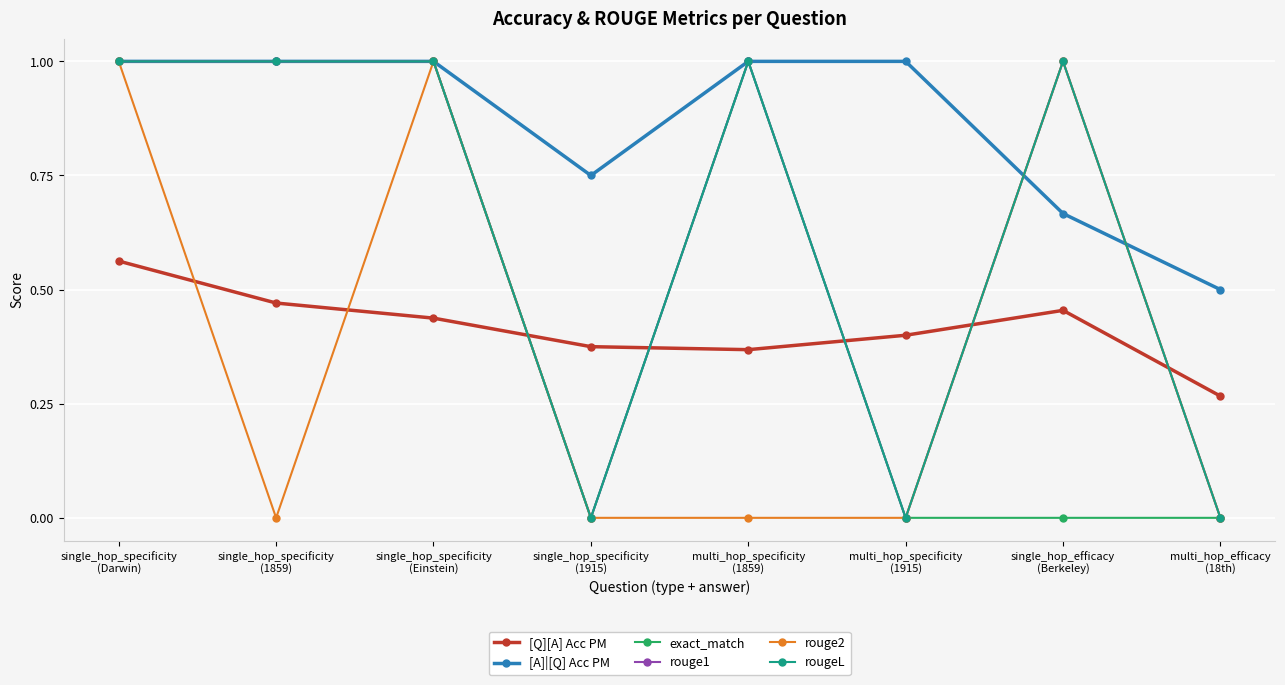

True or false: [Q][A] Acc PM has a value of 0.3 at single_hop_efficacy
(Berkeley).

False